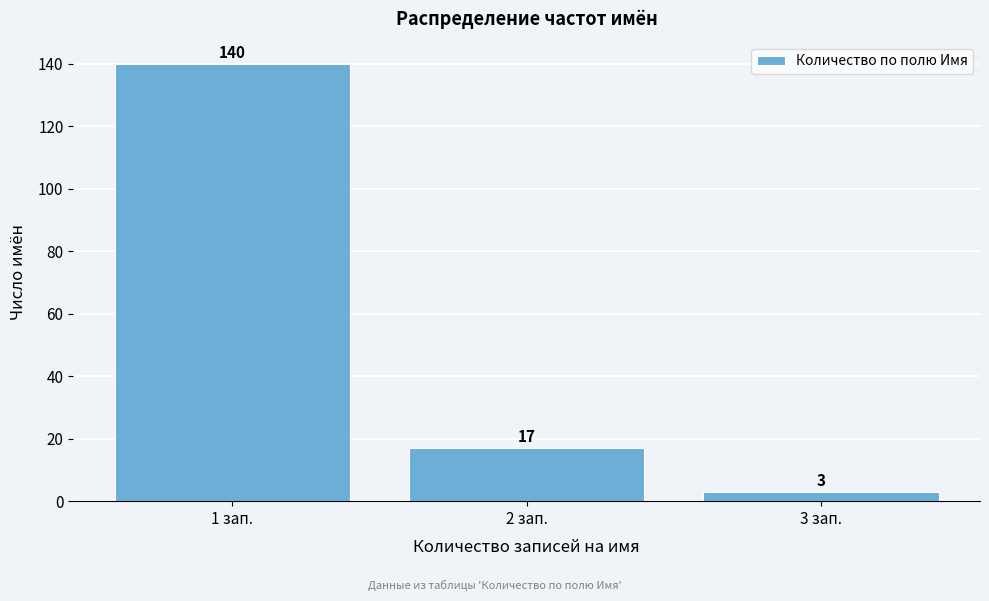

Reading left to right, transcribe all the data shown in this chart.

1 зап.=140	2 зап.=17	3 зап.=3